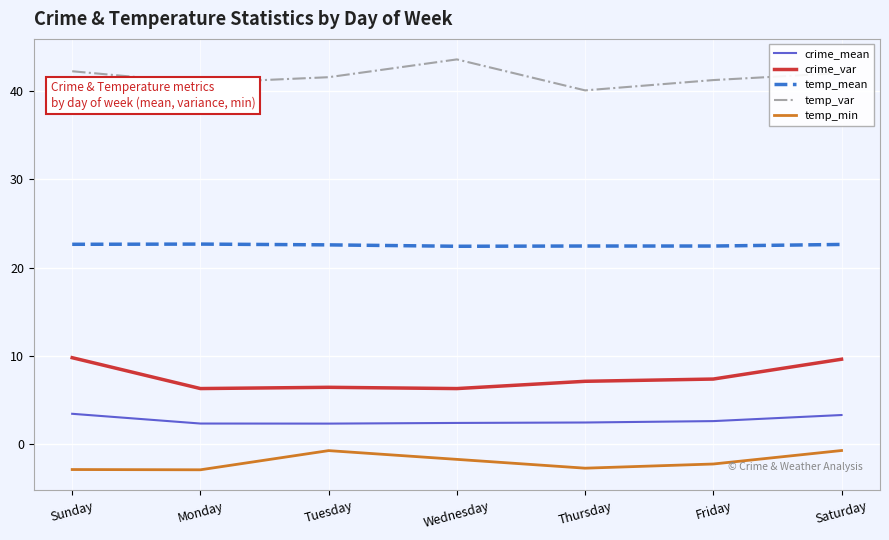

What position from the right is Thursday?

3